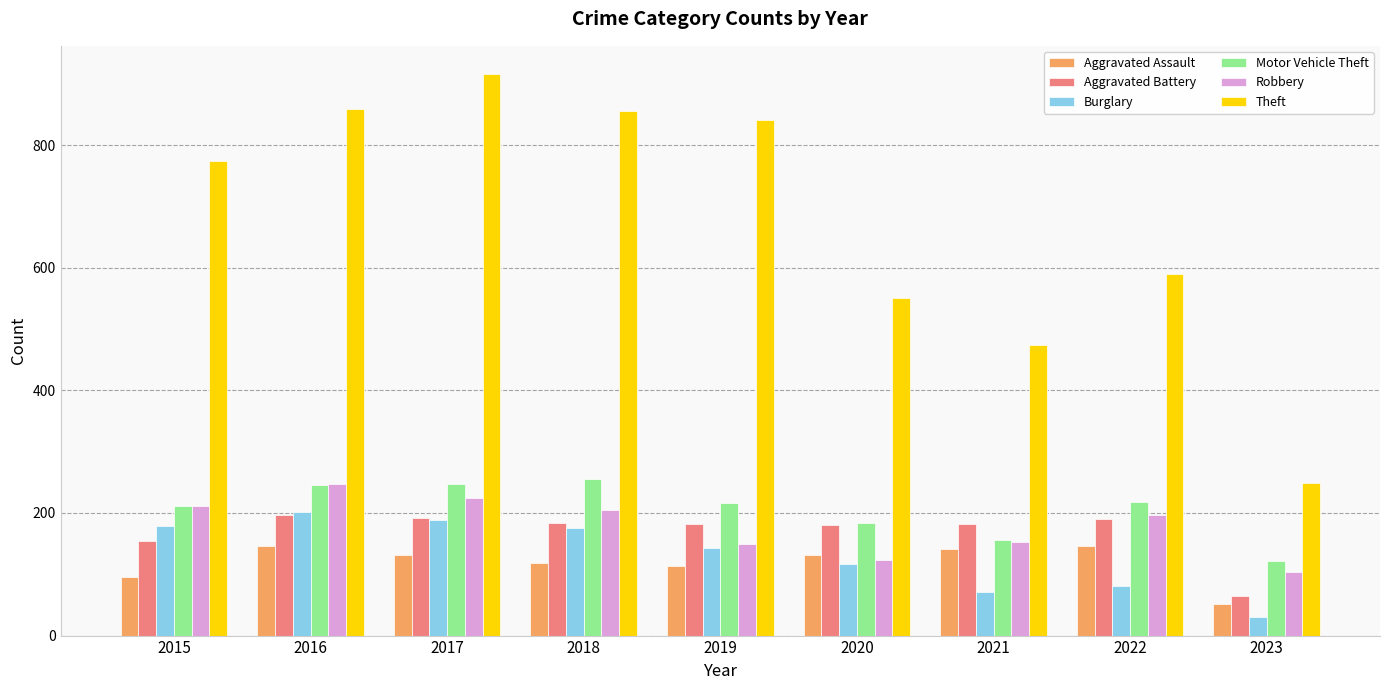

Is the value of Burglary at 2015 greater than the value of Robbery at 2020?

Yes